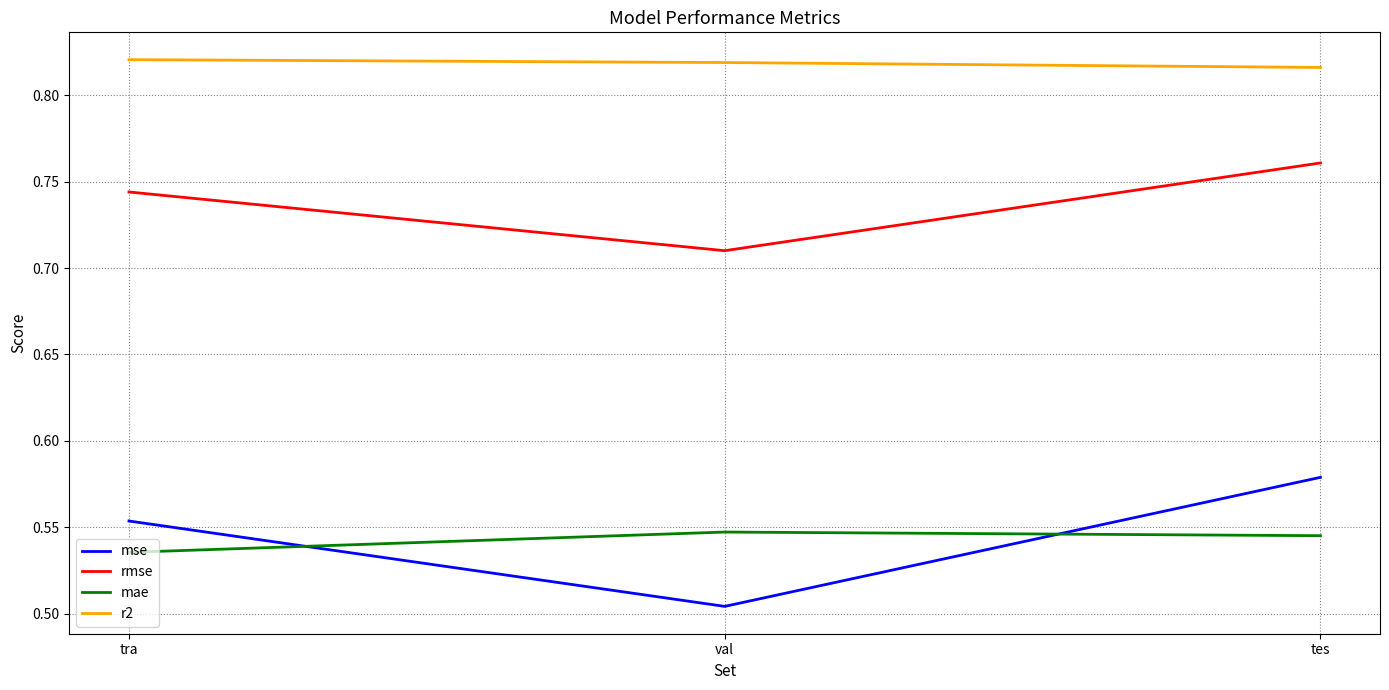

Which series has the largest range (max minus min)?

mse